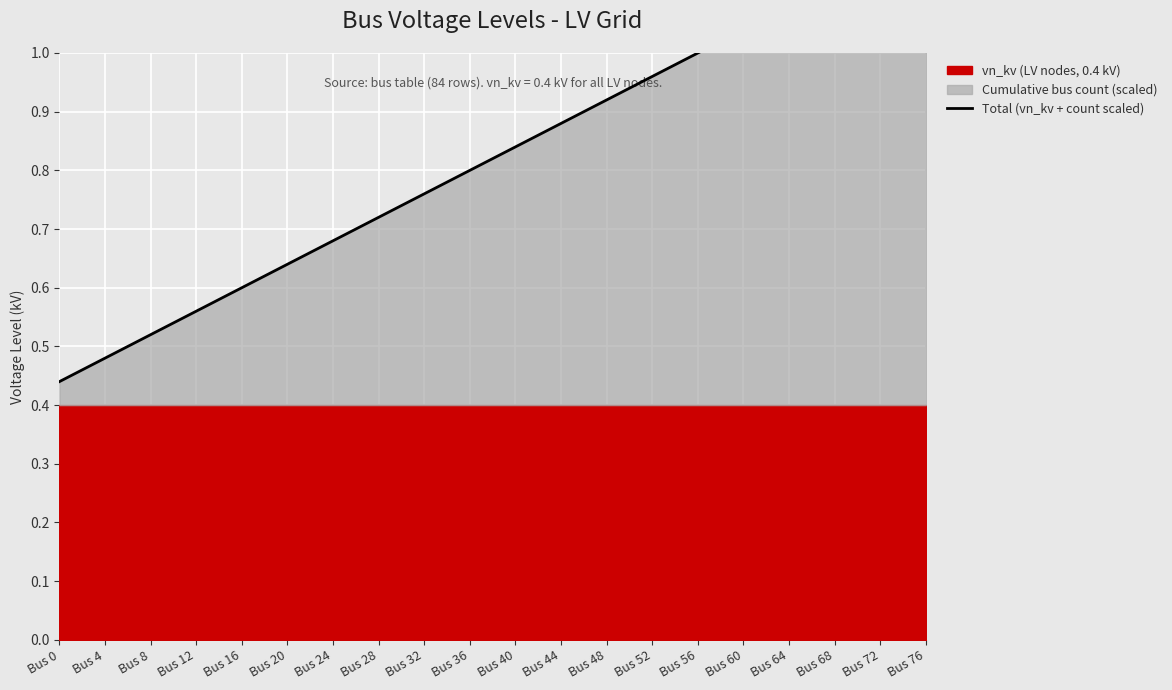

Between Bus 76 and Bus 68, which is larger?

Bus 76